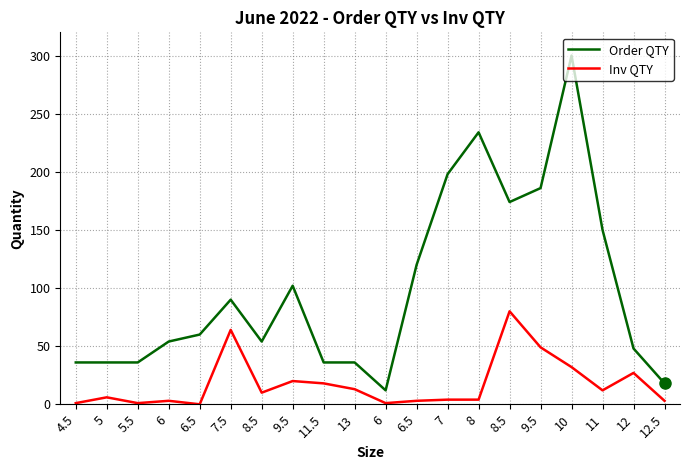

Is it true that Order QTY equals 17 at 6?

False